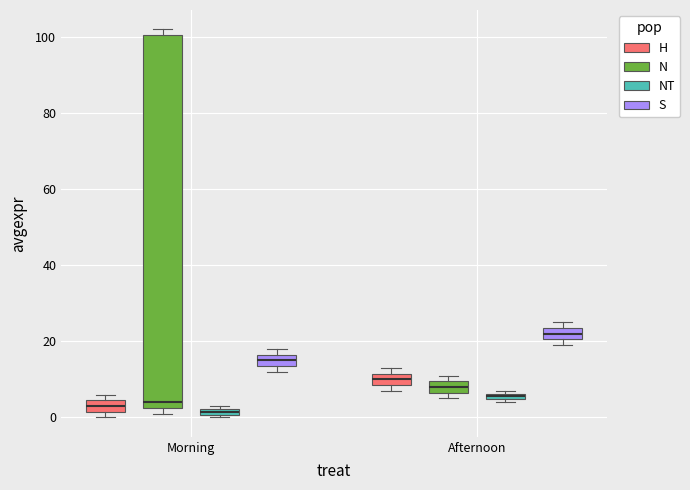

Where is the lower edge of the box for Morning (NT) on the y-axis? The values are not printed on the chart, so give them approximately, as read against the axis.

0